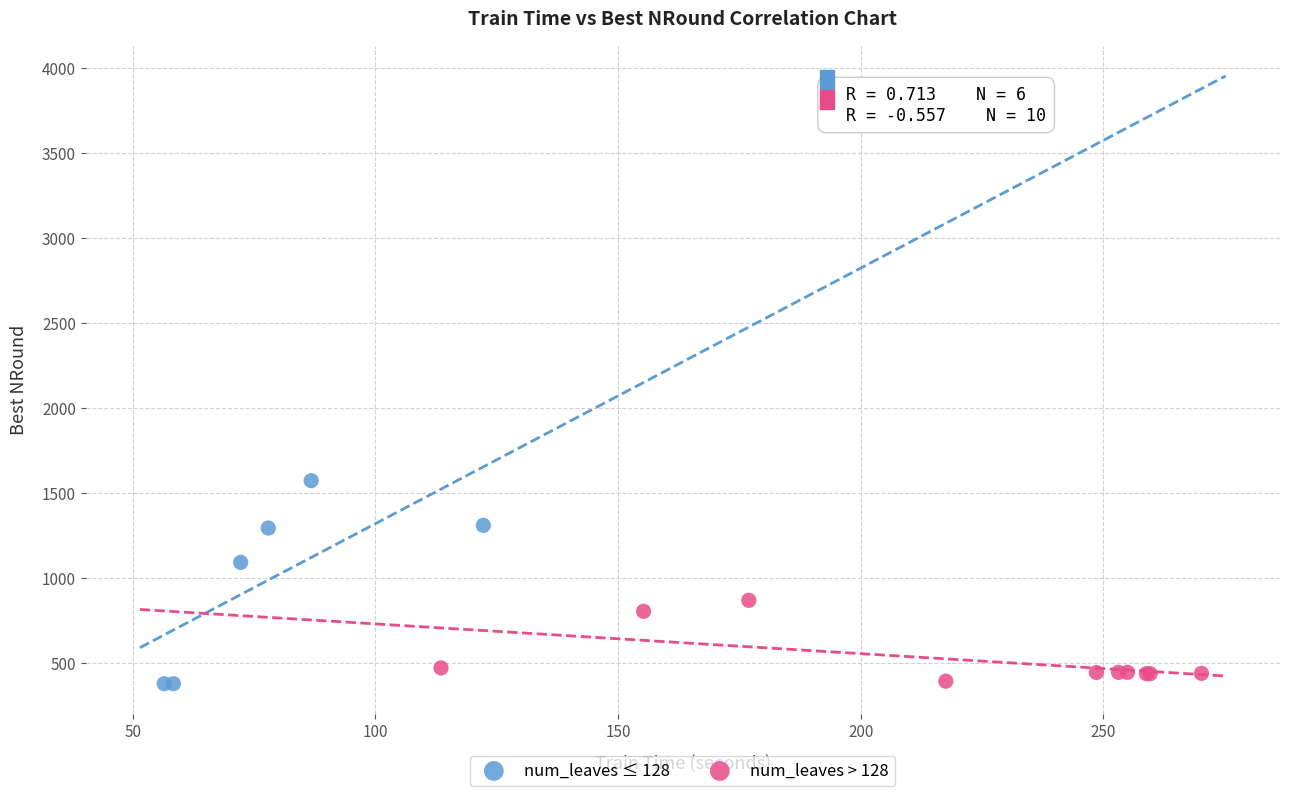

Which series has the largest Y range (max minus min)?

num_leaves ≤ 128